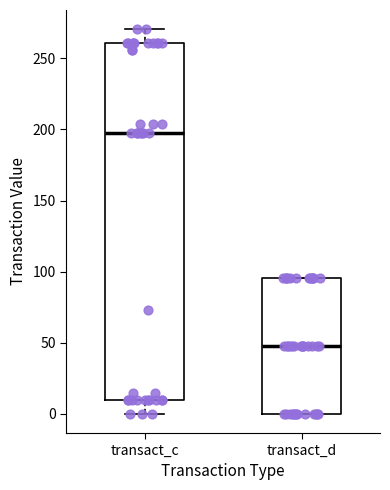

Reading left to right, read every box against the y-axis: the position of its median line, the range the box covers, and the ends of its whiskers. The values are not printed on the chart, so give them approximately, as read against the axis.

transact_c: median 195, box 10 to 260, whiskers 0 to 270
transact_d: median 50, box 0 to 95, whiskers 0 to 95